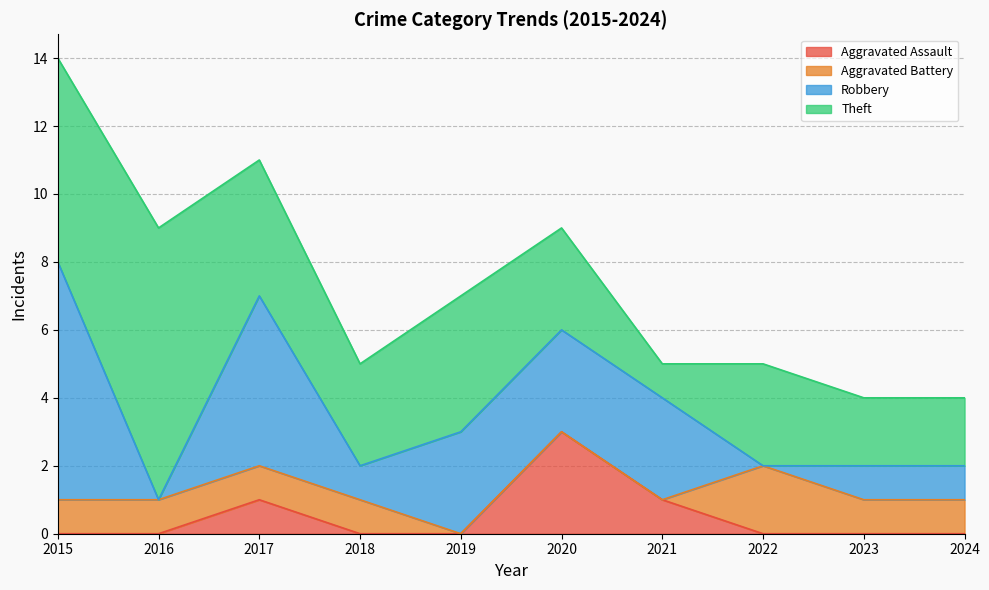

True or false: Robbery and Aggravated Assault intersect in this chart.

False